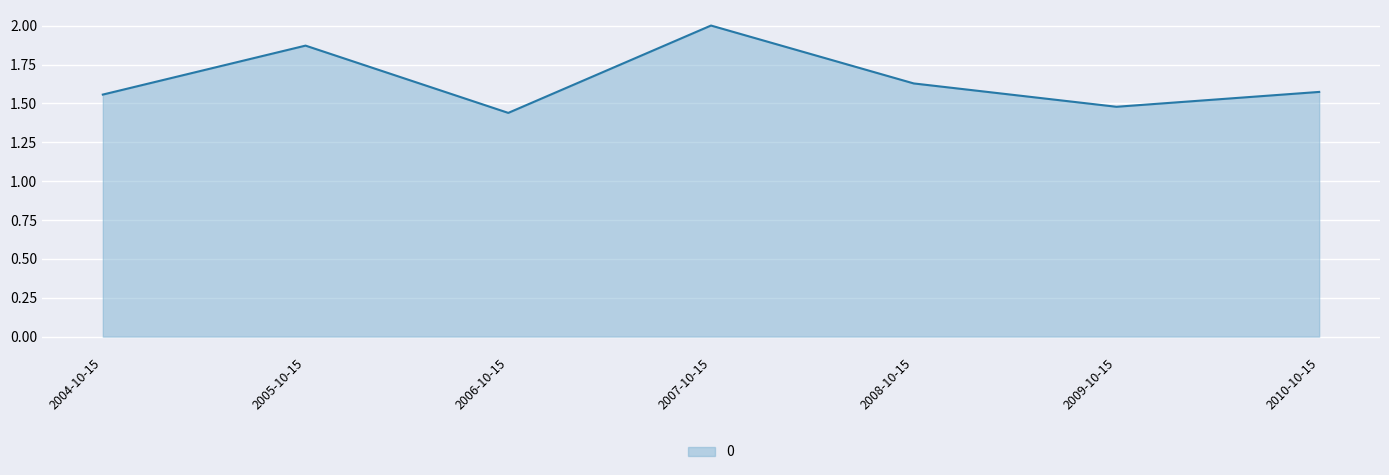

True or false: the data shows 1.0 at 2009-10-15.

False